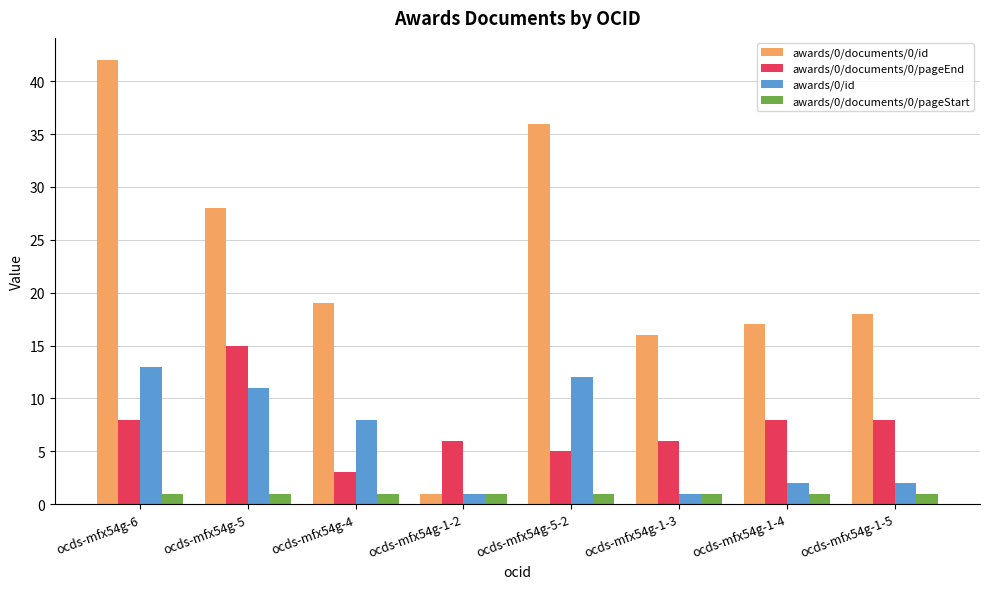

Which series has the widest spread of values?

awards/0/documents/0/id